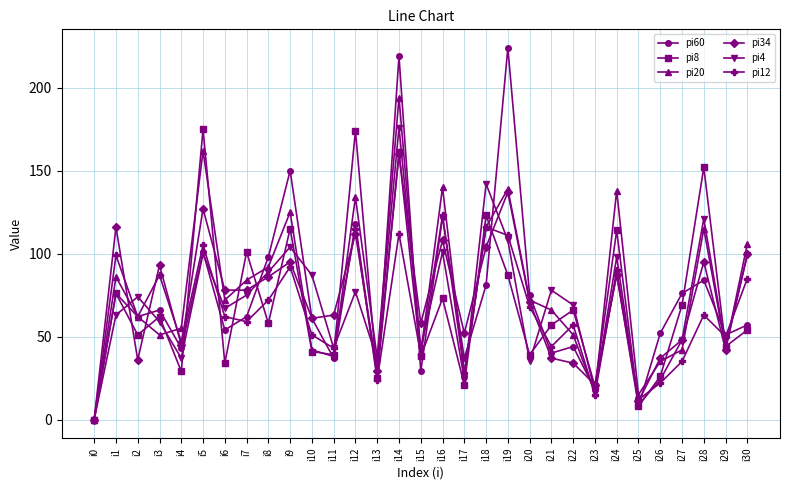

What is the sum of the pi8 values at i29 and i23?

64